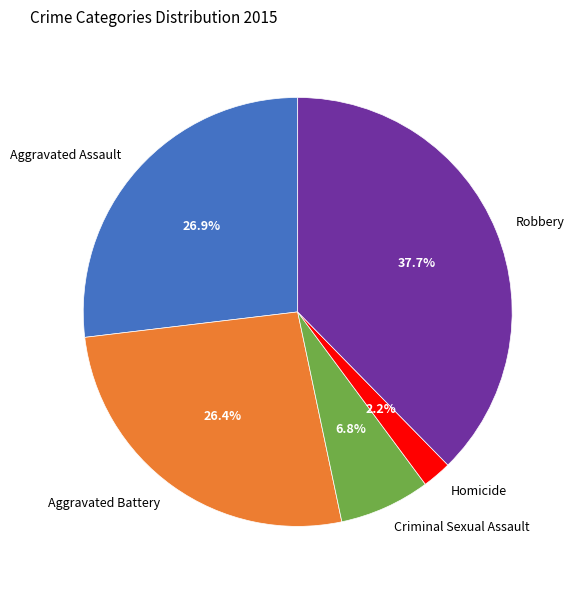

Is there a majority slice in this chart?

No